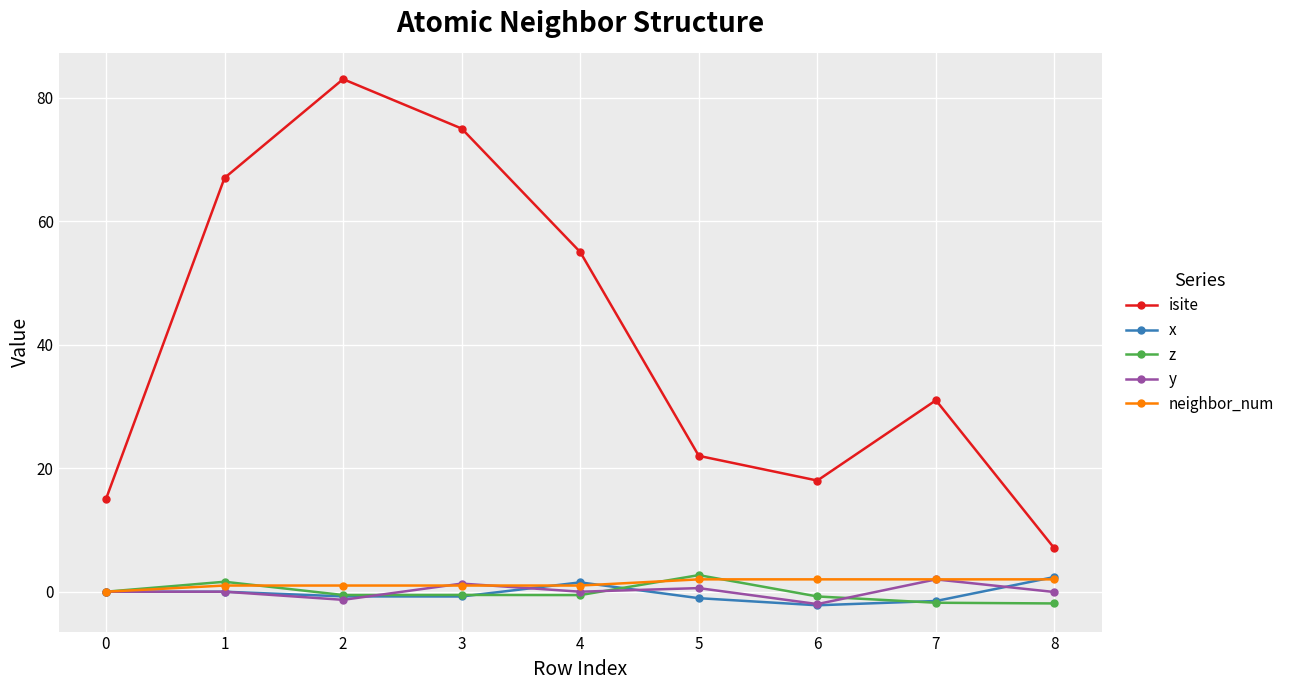

The value of isite at 0 is 21.6. True or false?

False